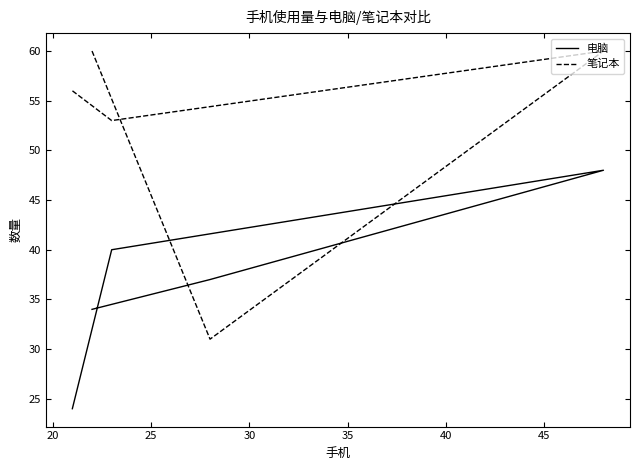

True or false: 笔记本 has more than 2 interior local peaks.

False